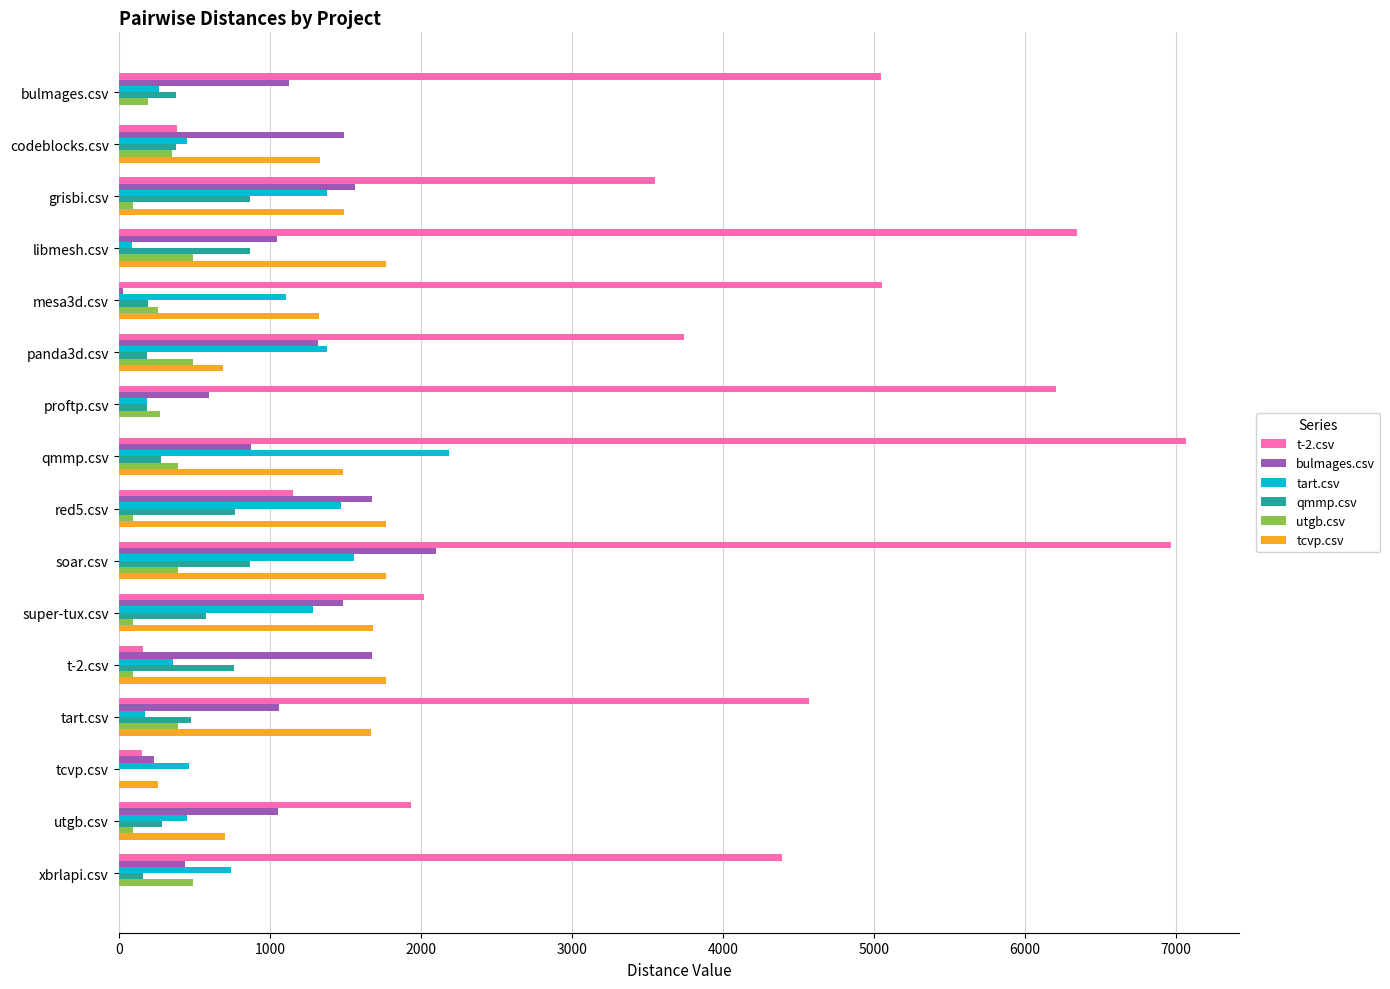

What is the sum of the bulmages.csv values at soar.csv and tcvp.csv?

2335.5